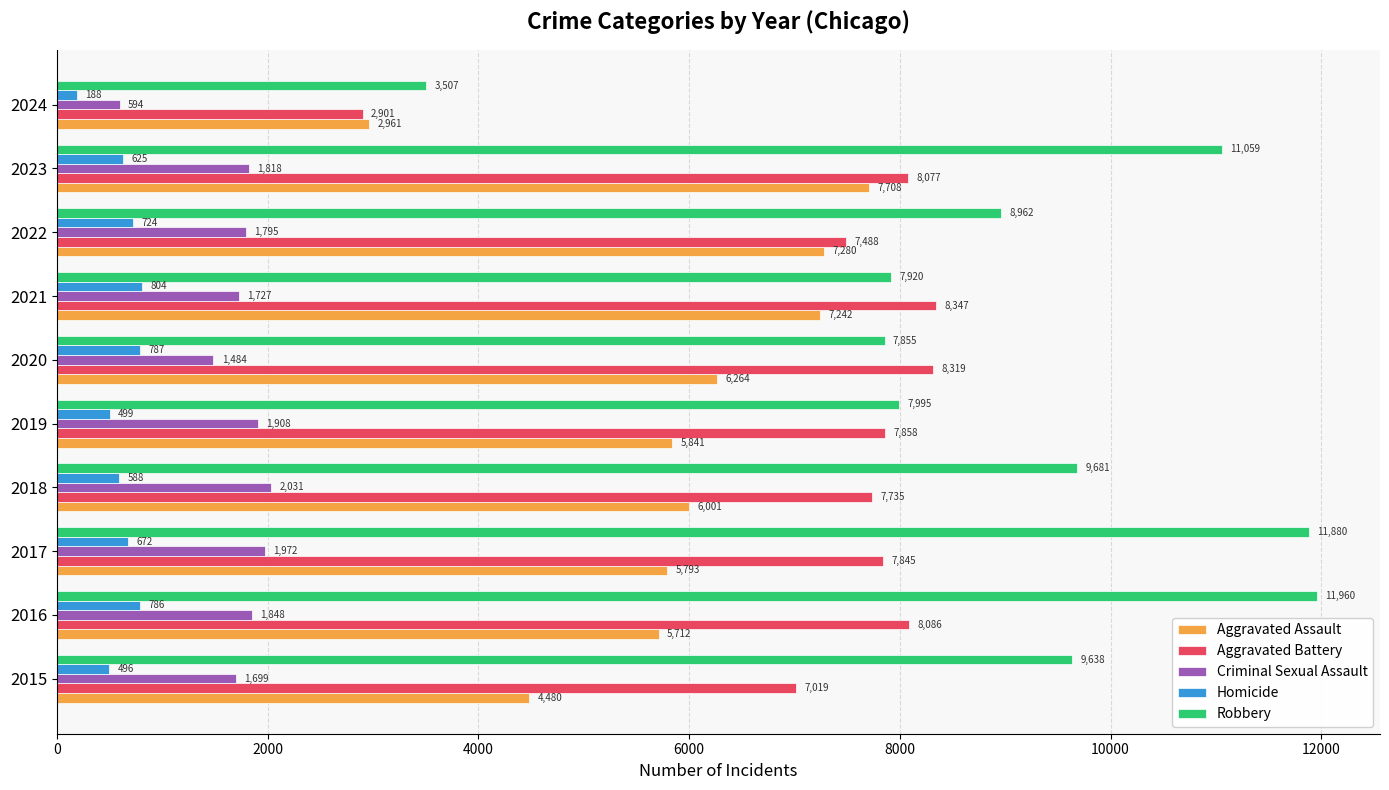

What is the lowest value of the Aggravated Assault series?

2961